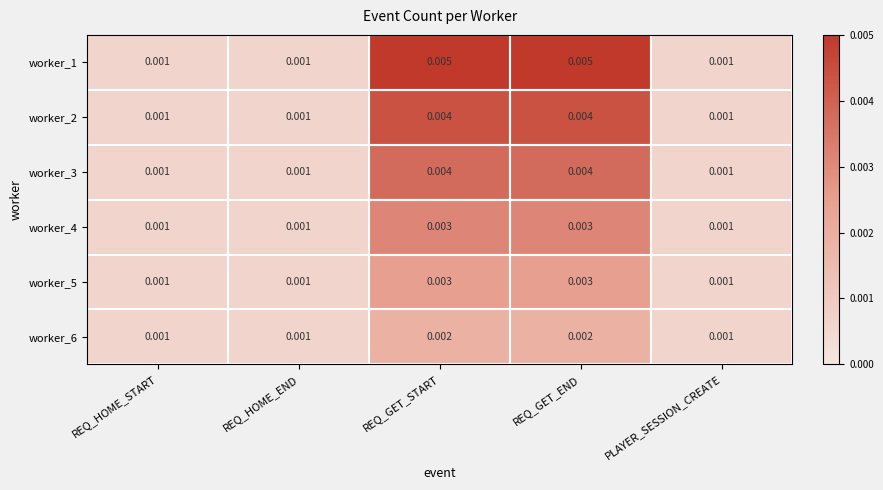

Is the value of worker_6 at REQ_HOME_START greater than the value of worker_4 at REQ_GET_END?

No